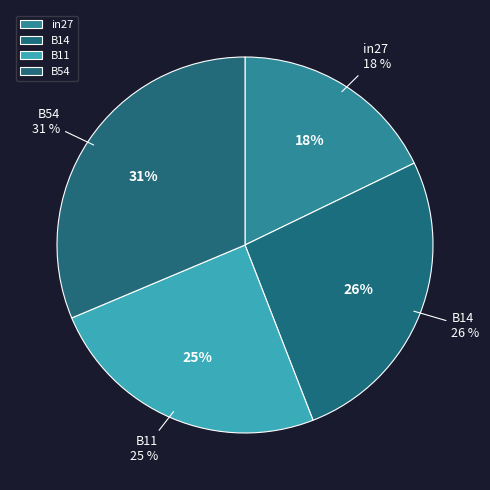

Is there a majority slice in this chart?

No